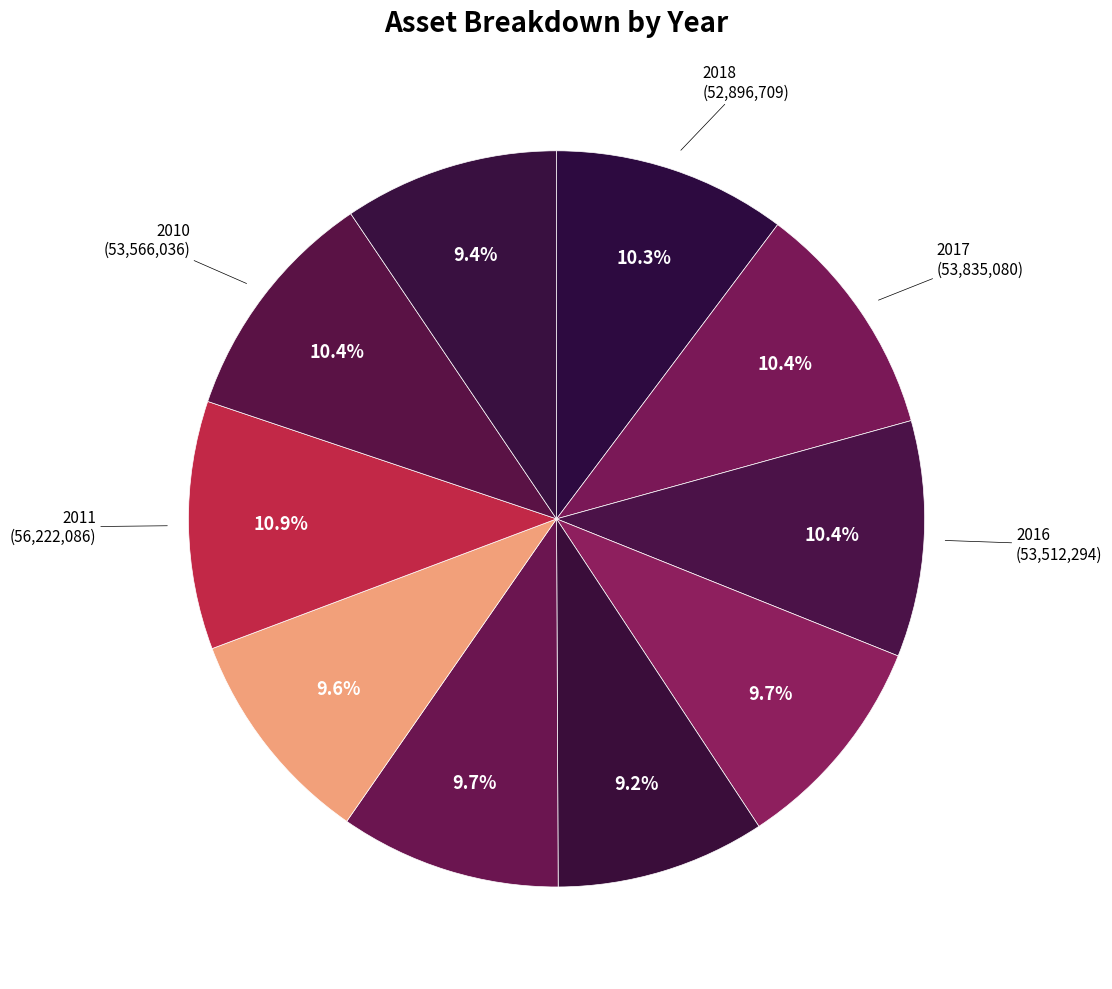

Count the number of slices in the pie.

10